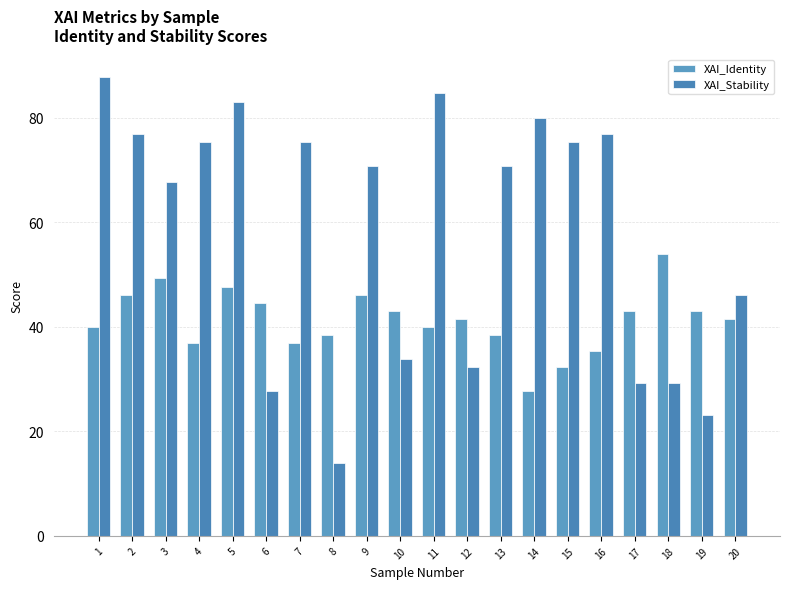

At which label does XAI_Stability reach its peak?

1